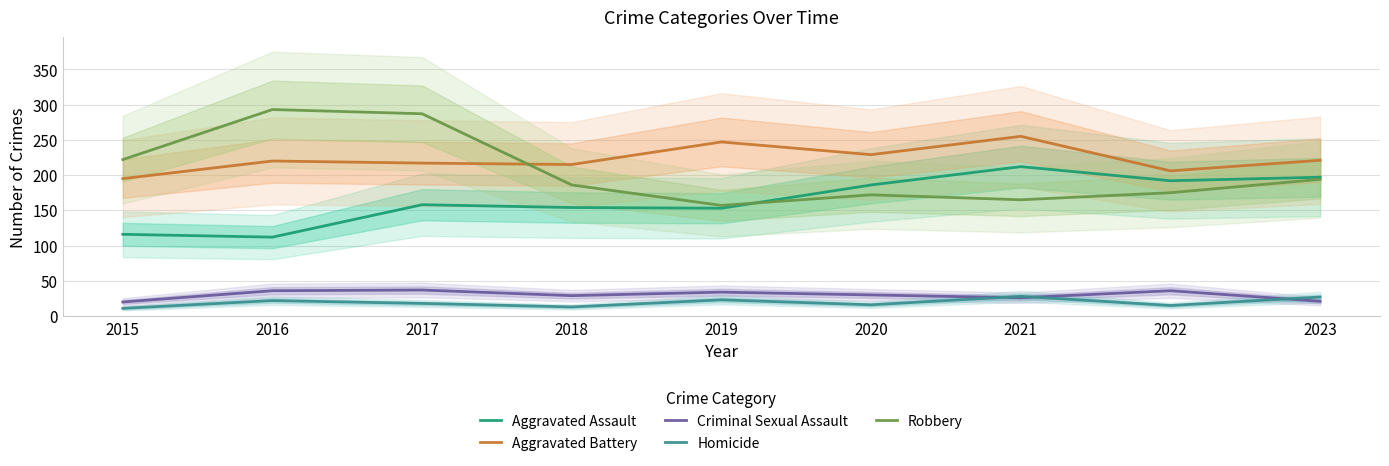

The value of Criminal Sexual Assault at 2020 is 43. True or false?

False